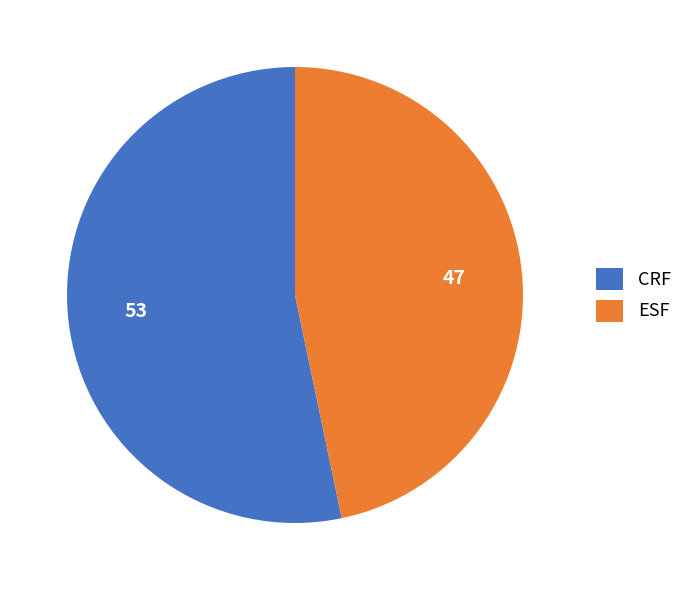

Do CRF and ESF together represent more than half of the pie?

Yes